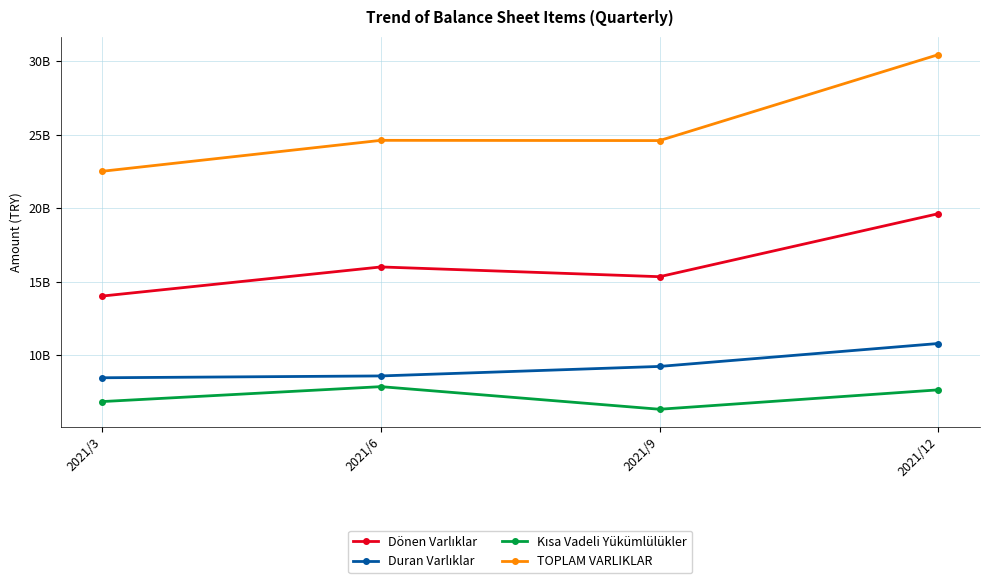

Is this an area chart (filled region under the line)?

No